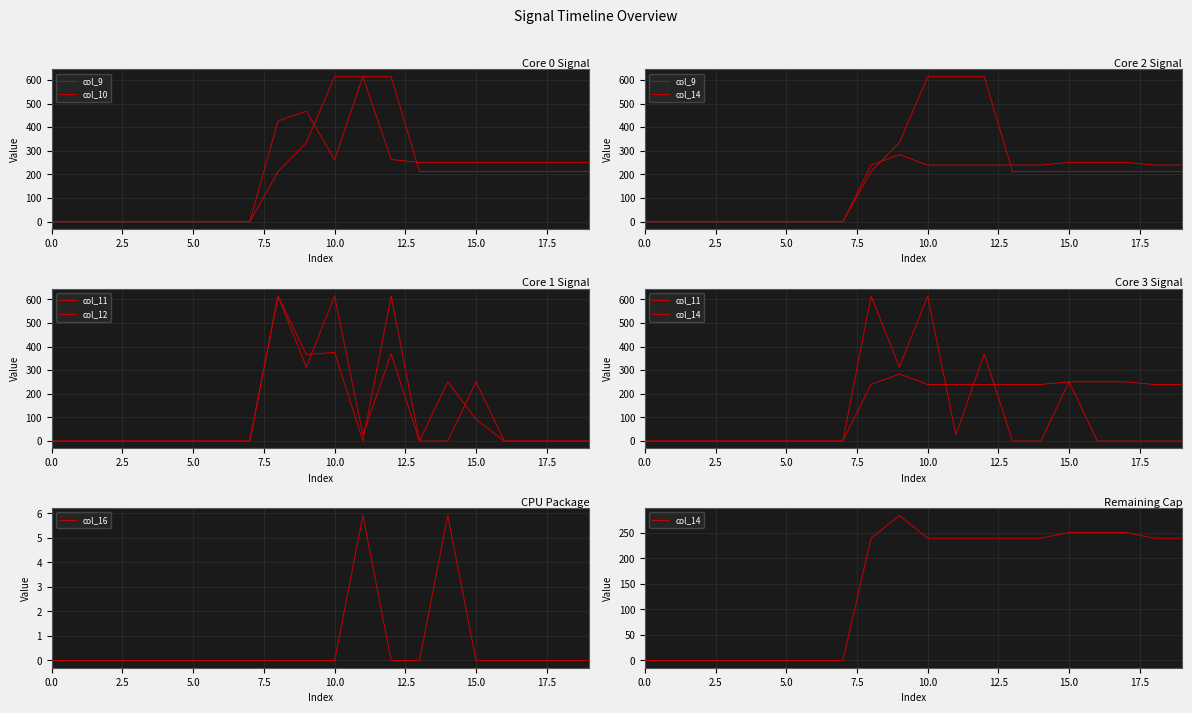

Where is col_12 nearest to the value 307?

14